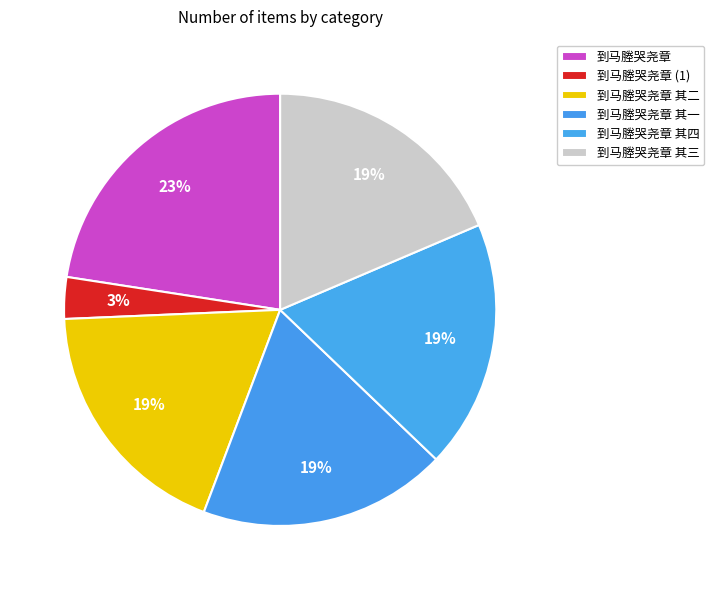

How many segments does this pie chart have?

6